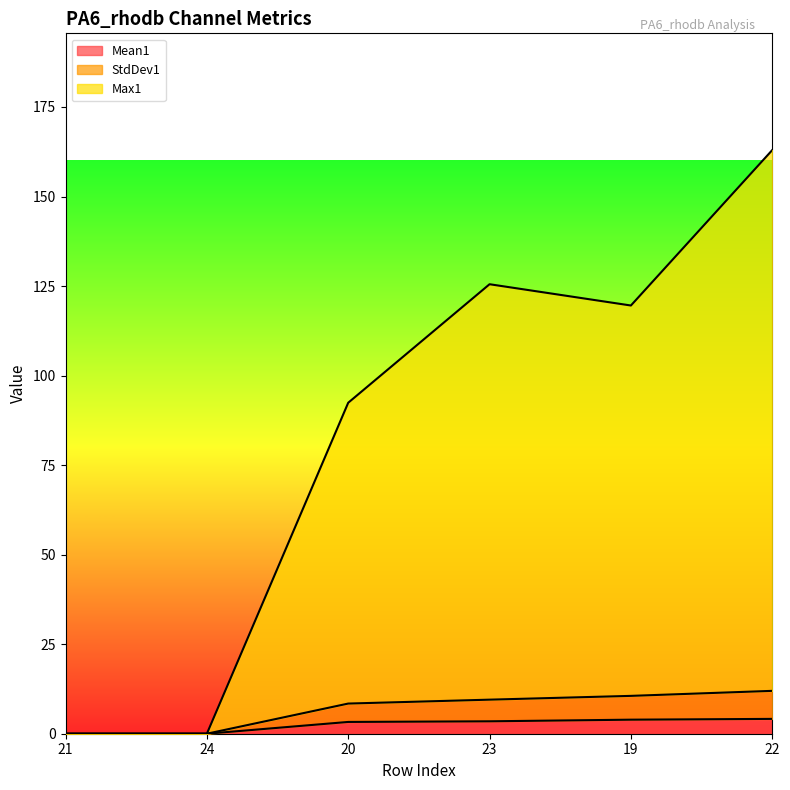

Which label corresponds to the largest value in the chart?

22